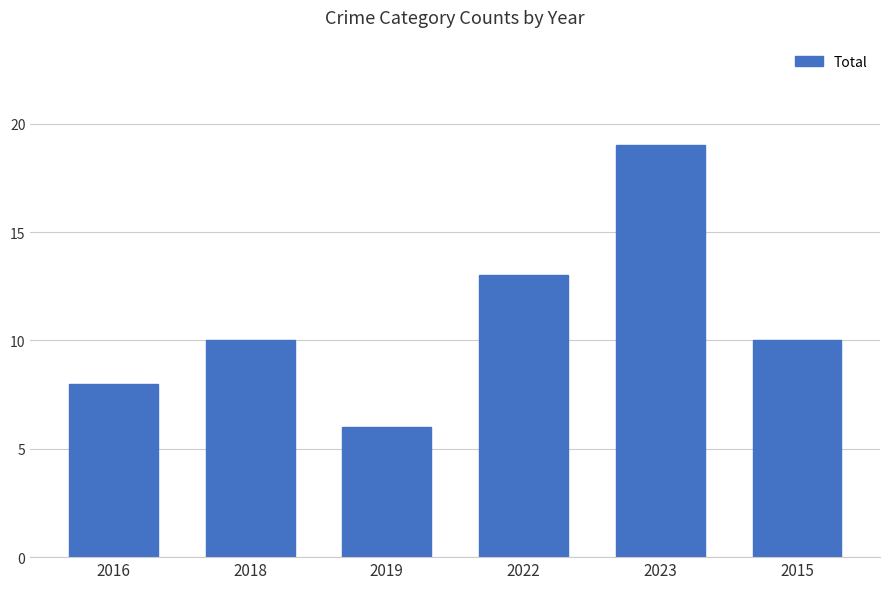

What position from the left is 2015?

6